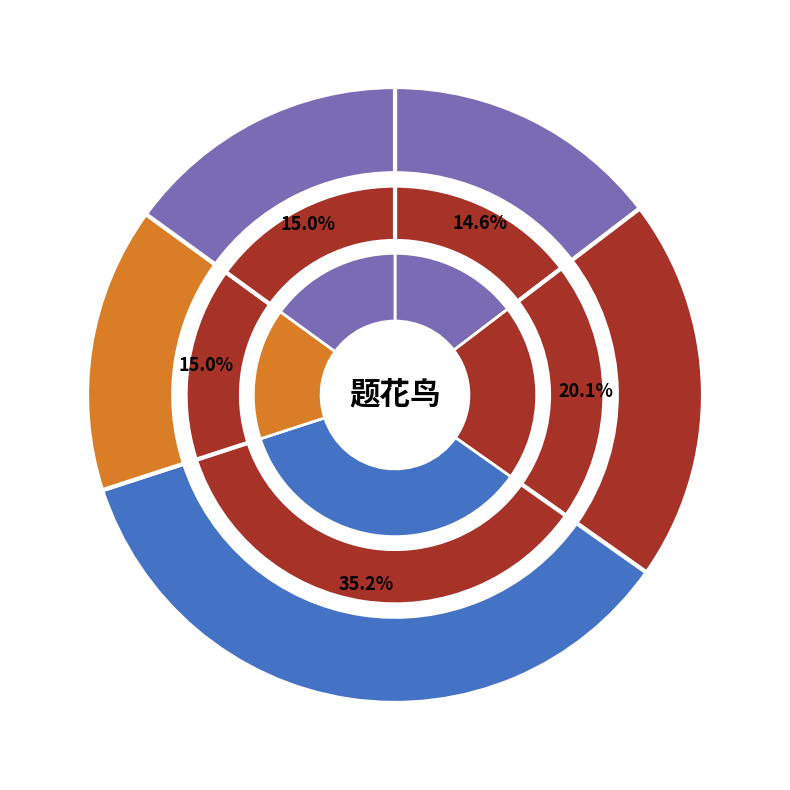

The 题花鸟二绝 slice represents 20% of the pie. True or false?

True